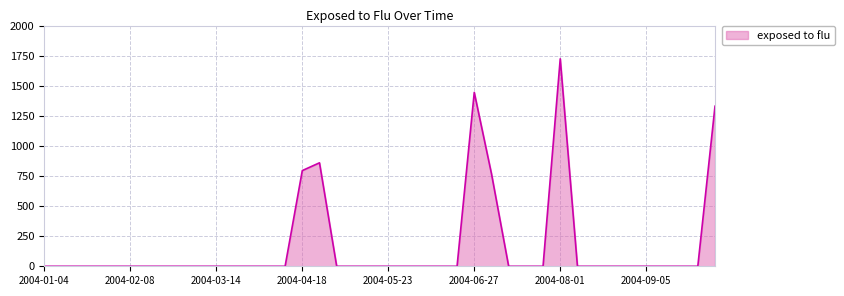

How many lines are shown in the chart?

1